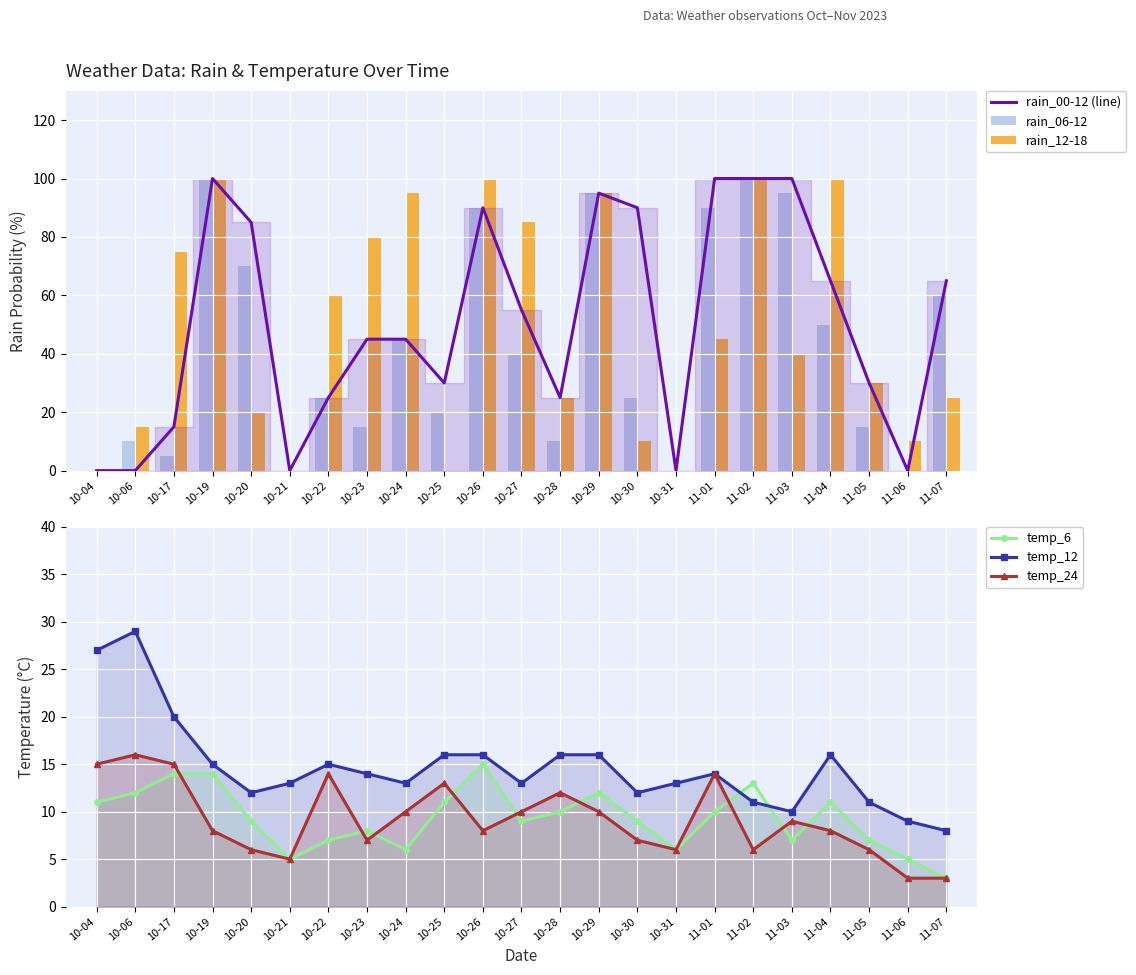

What is the total value across all series at 10-31?

25